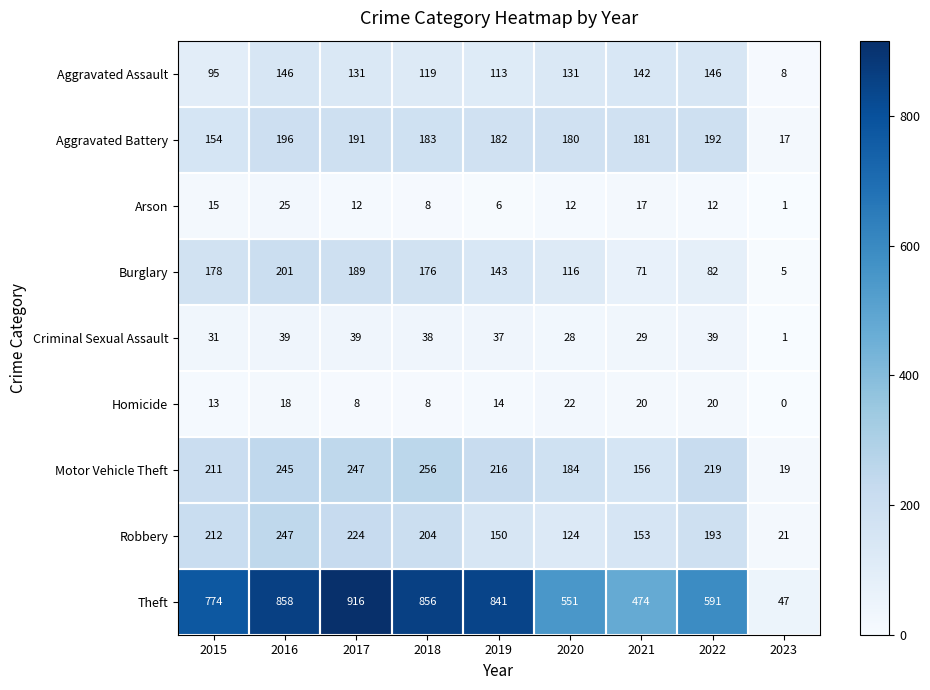

What is the sum of all Motor Vehicle Theft values?

1753